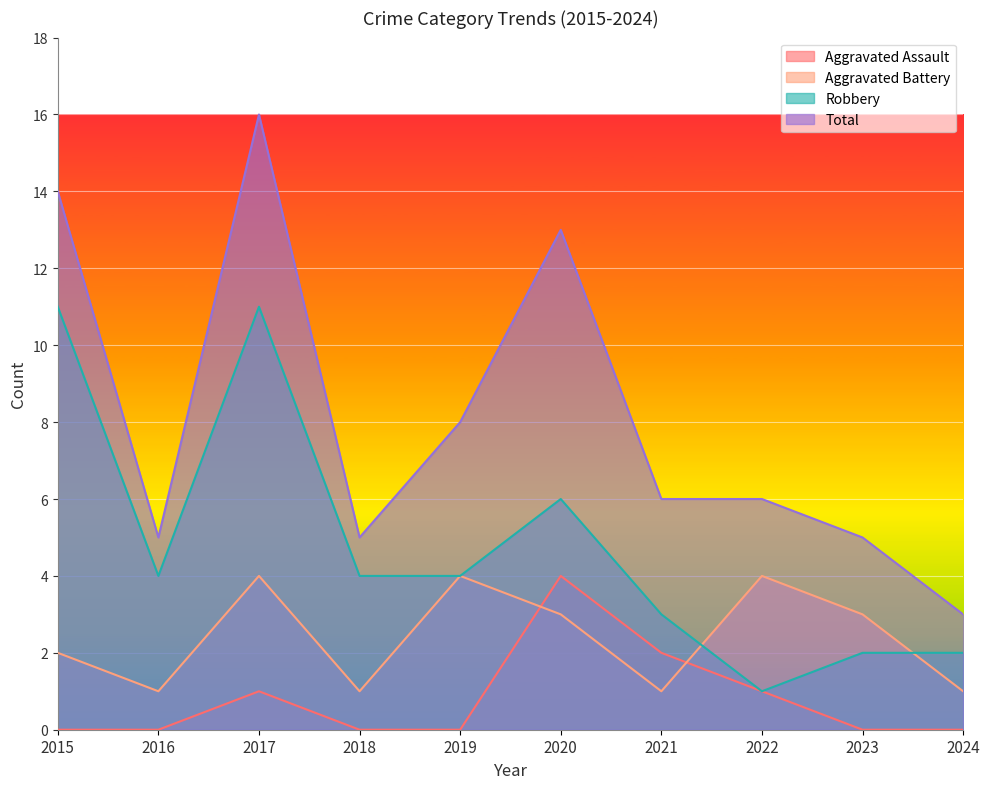

What is the value of the Total point at the 5th from the left?

8